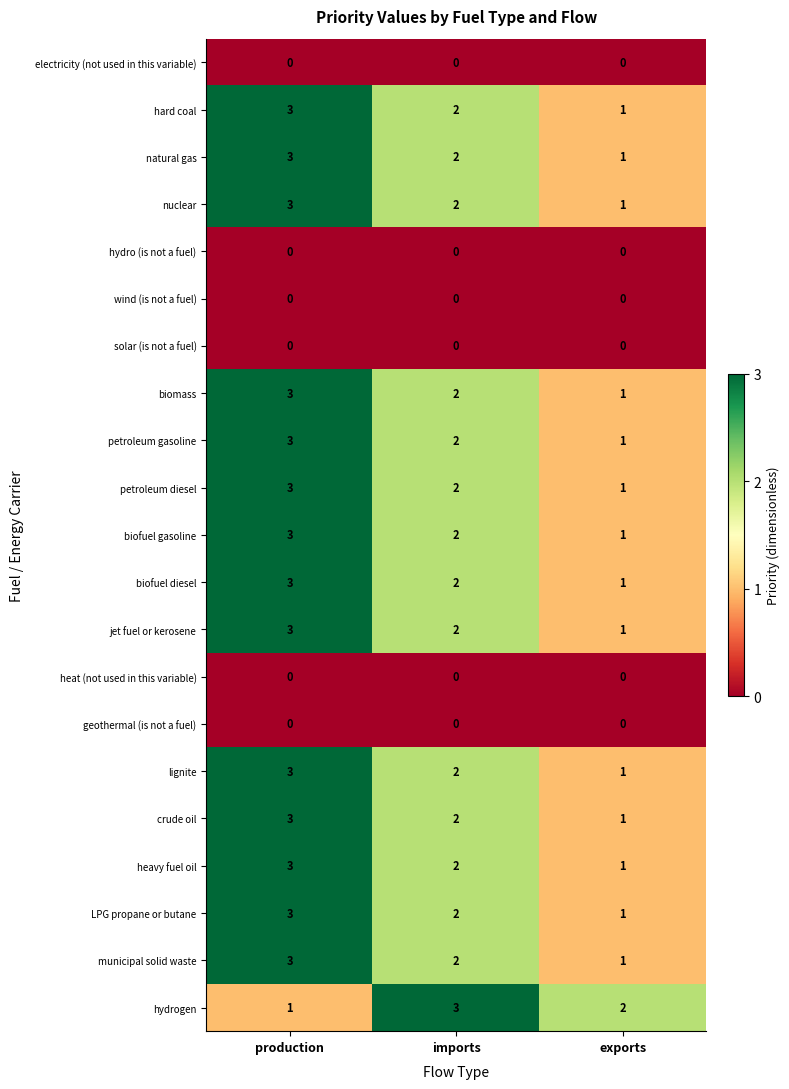

Is it true that biofuel gasoline equals 3 at imports?

False